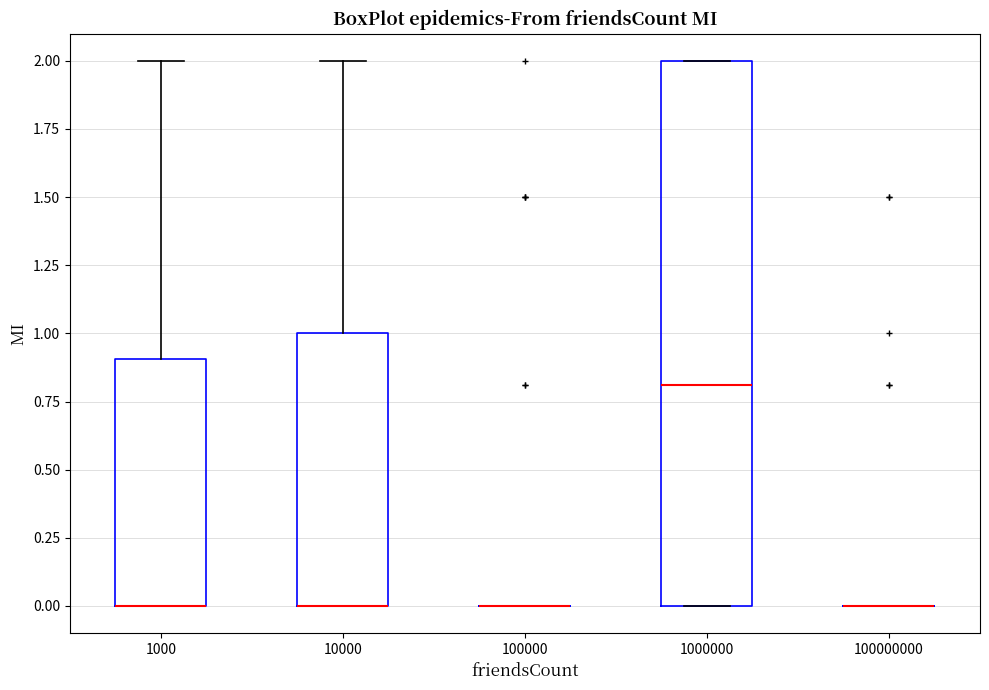

Where does the median line of the box at x = 1000000 sit on the y-axis? The values are not printed on the chart, so give them approximately, as read against the axis.

0.8